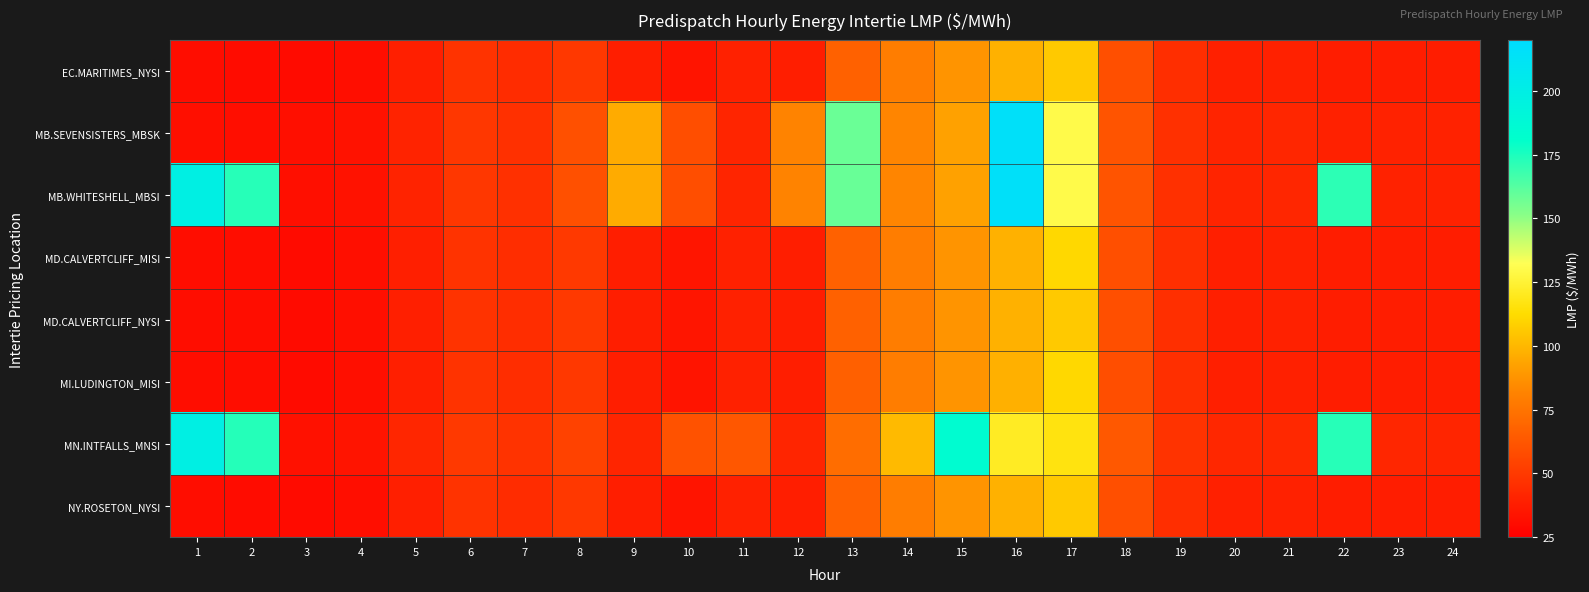

At how many categories does at least one series exceed 115?

7